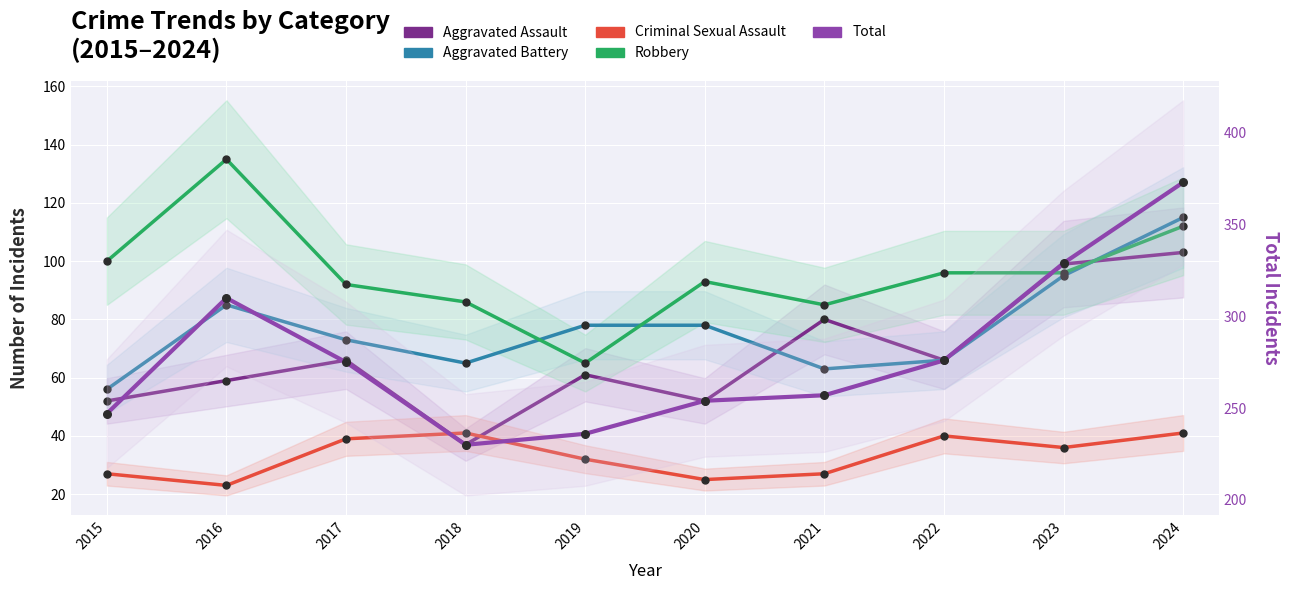

Which series has the largest total across all categories?

Total